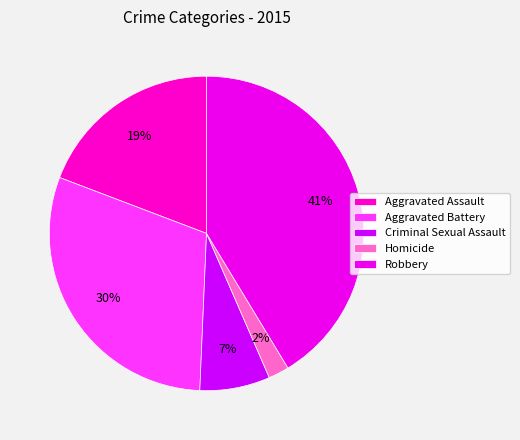

Count the number of slices in the pie.

5